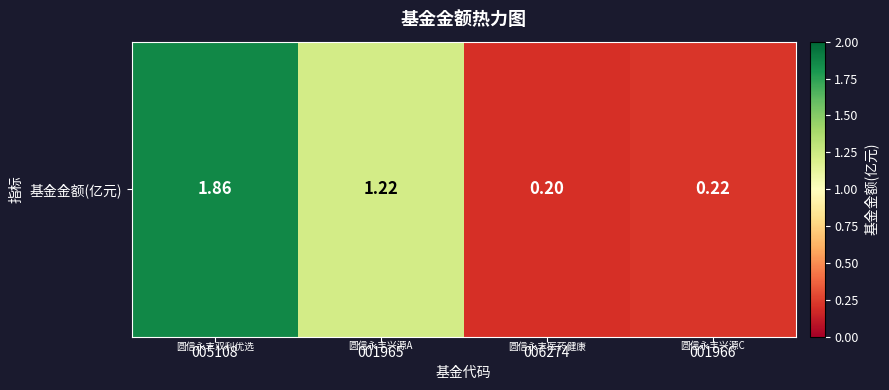

True or false: the data shows 0.1 at 006274.

False